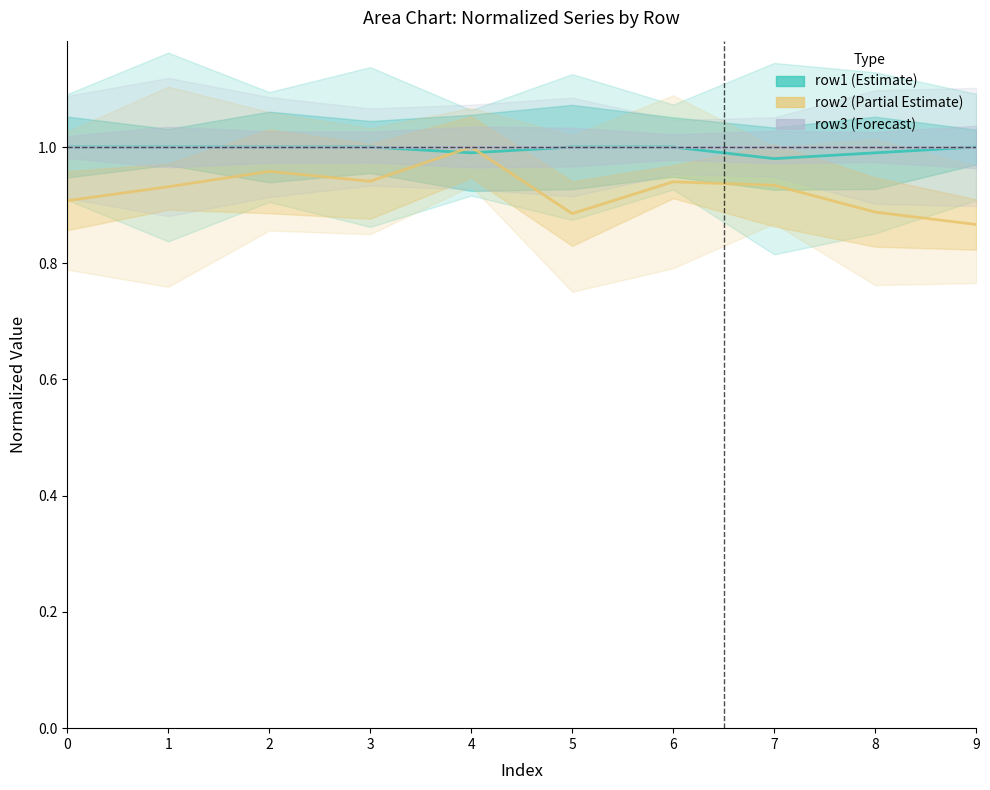

What is the total value across all series at 8?

2.9